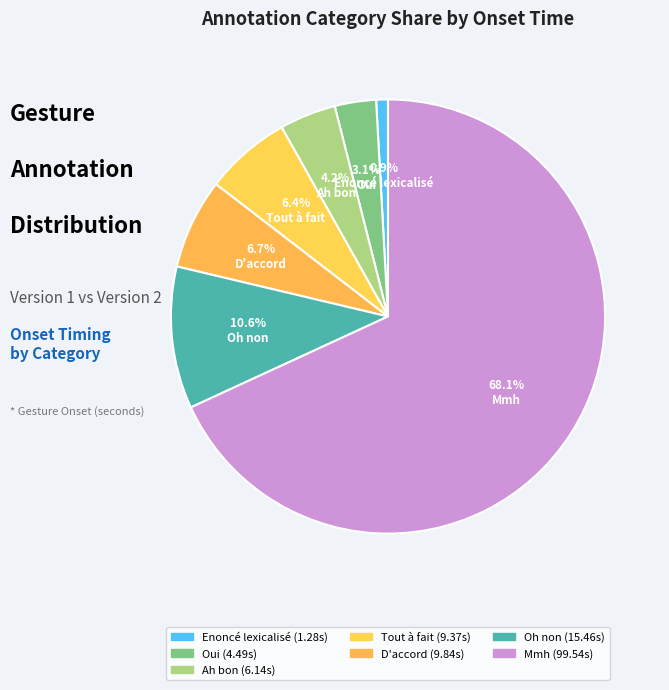

What is the change in value from Oui to Oh non?

+11.0